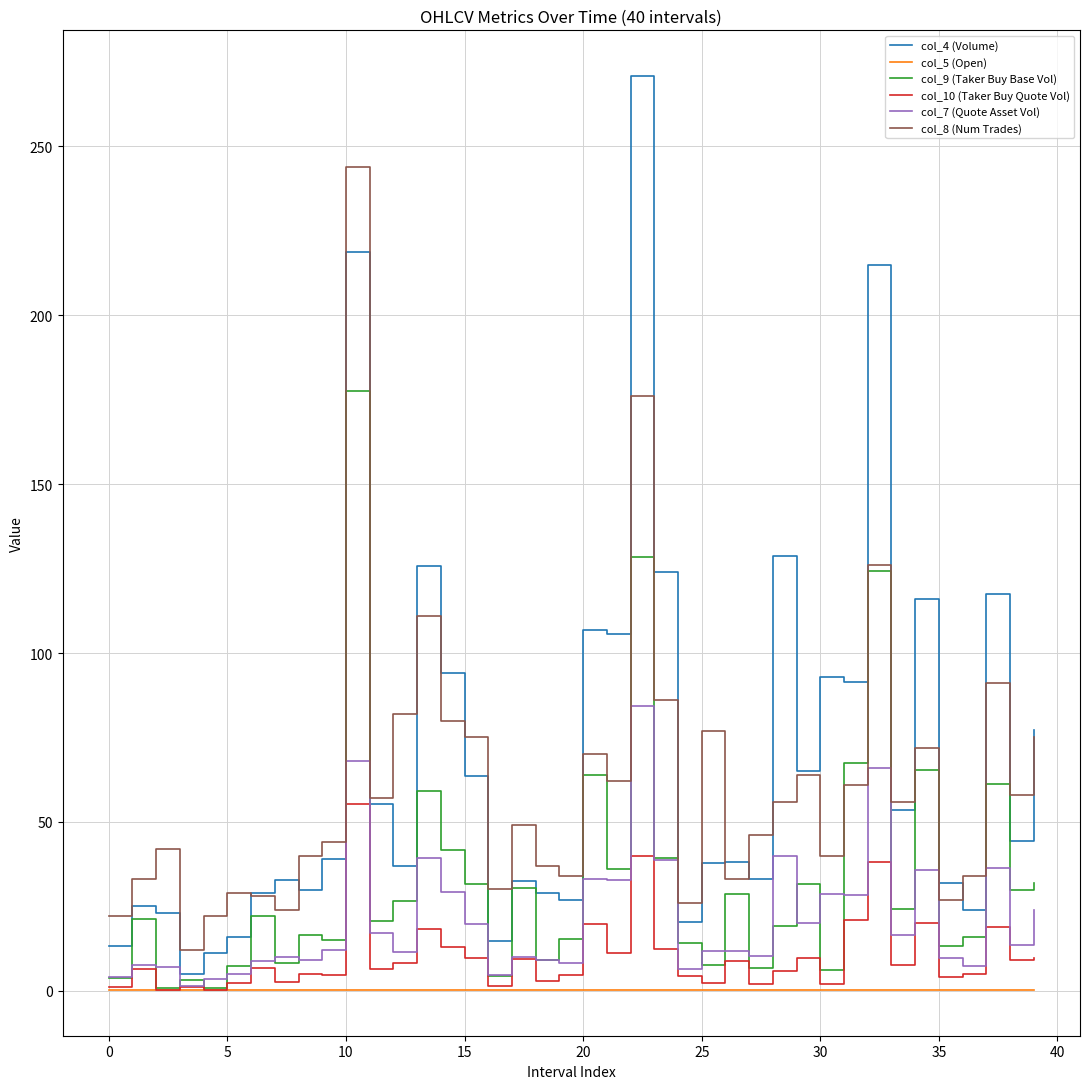

Which series has the widest spread of values?

col_4 (Volume)